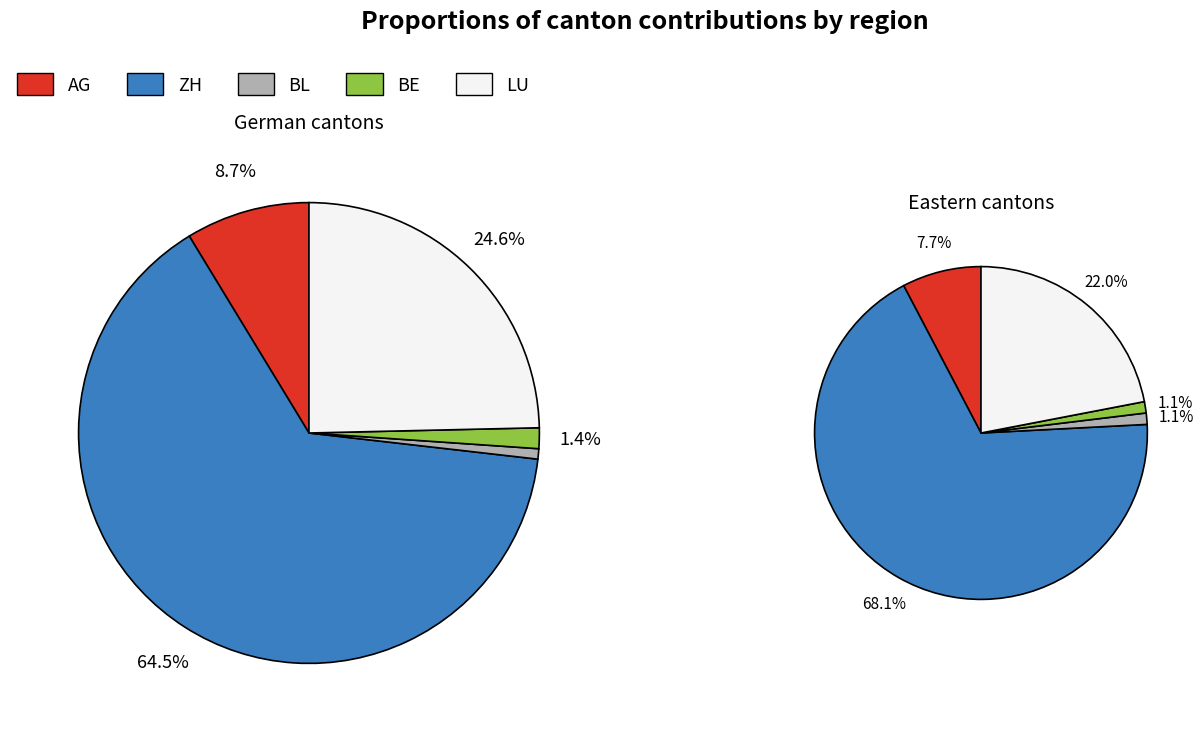

How many segments does this pie chart have?

10